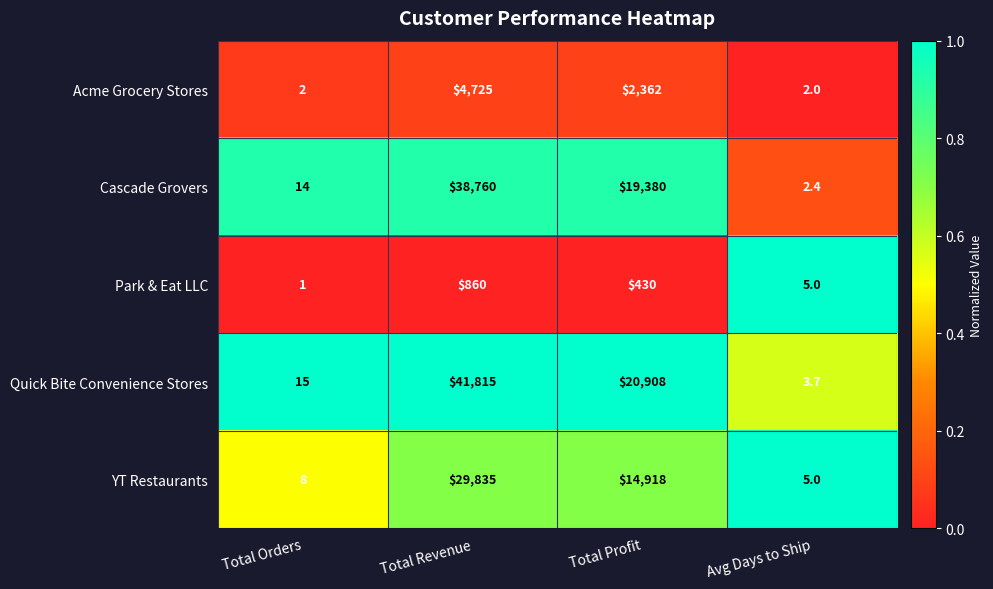

Is the value of Cascade Grovers at Total Revenue greater than the value of Park & Eat LLC at Avg Days to Ship?

Yes